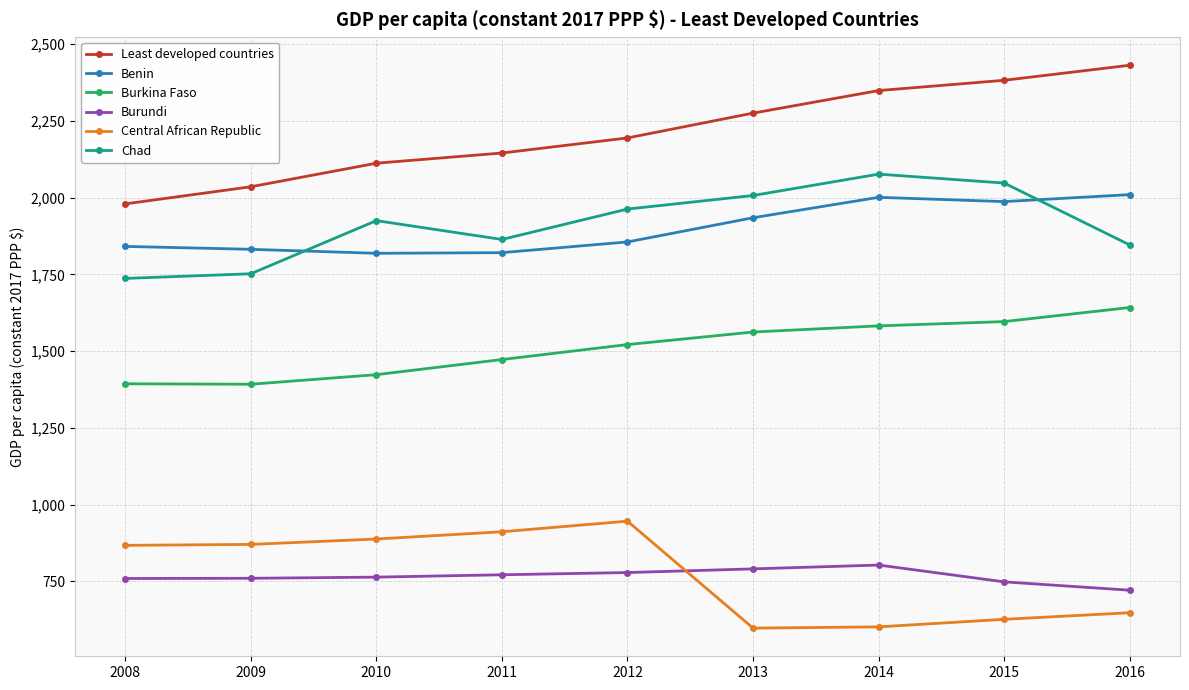

What is the difference between the second highest and second lowest values in the Burkina Faso series?

202.6